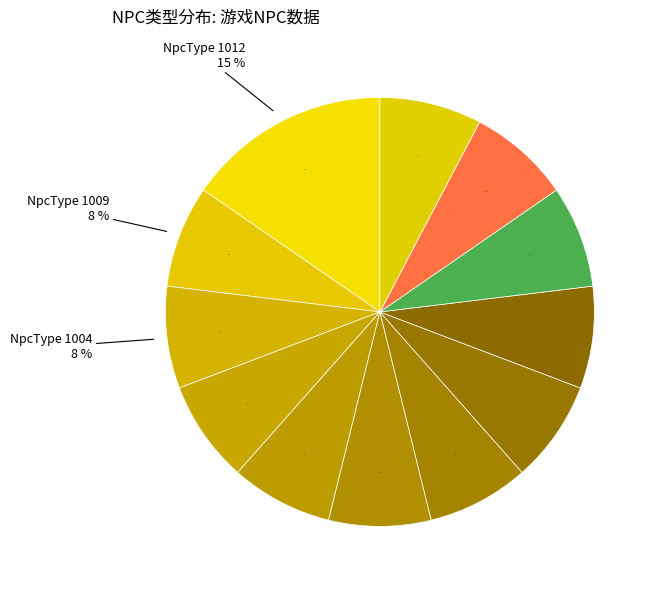

Does 杂货店老板 represent more than half of the total?

No